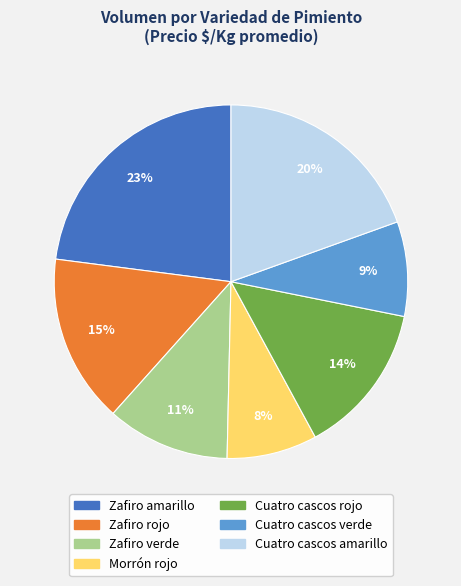

To the nearest percent, what is the average slice percentage?

14%